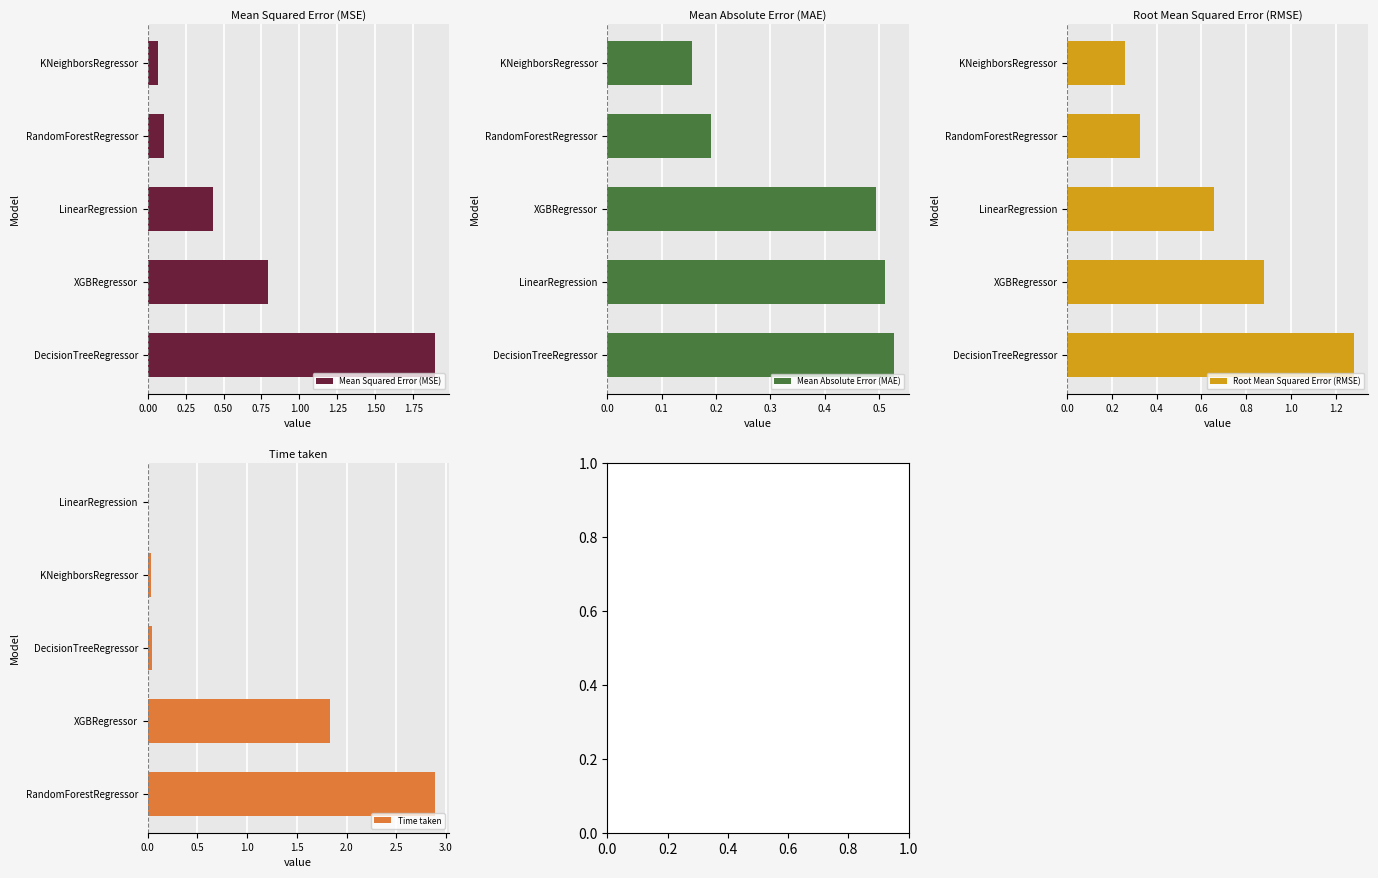

The value of Mean Absolute Error (MAE) at RandomForestRegressor is 0.3. True or false?

False